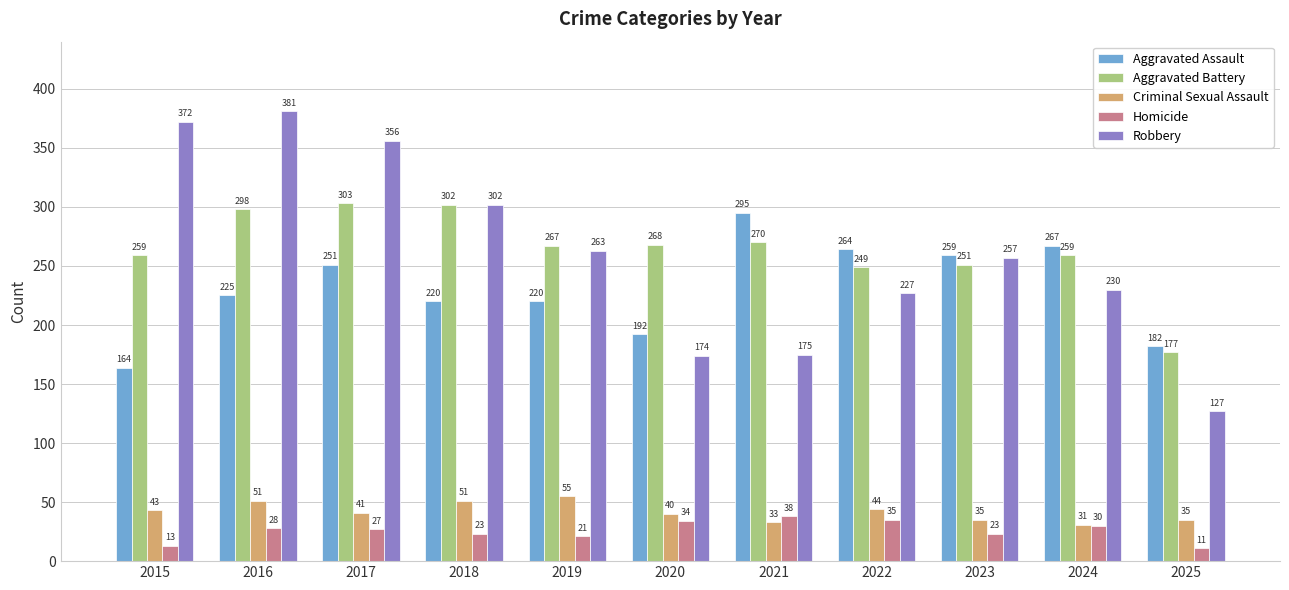

At which category is the sum across all series the highest?

2016